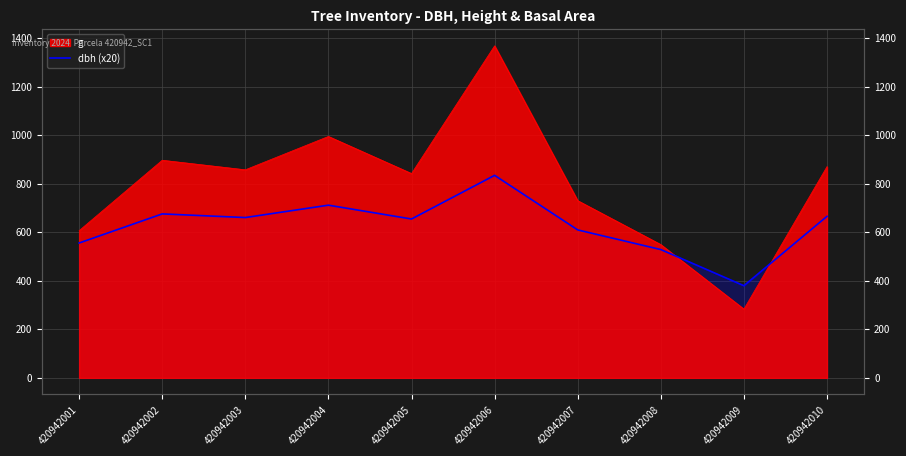

Reading right to left, extract all data points from this chart.

666	380	529	610	835	655	712	661	676	556